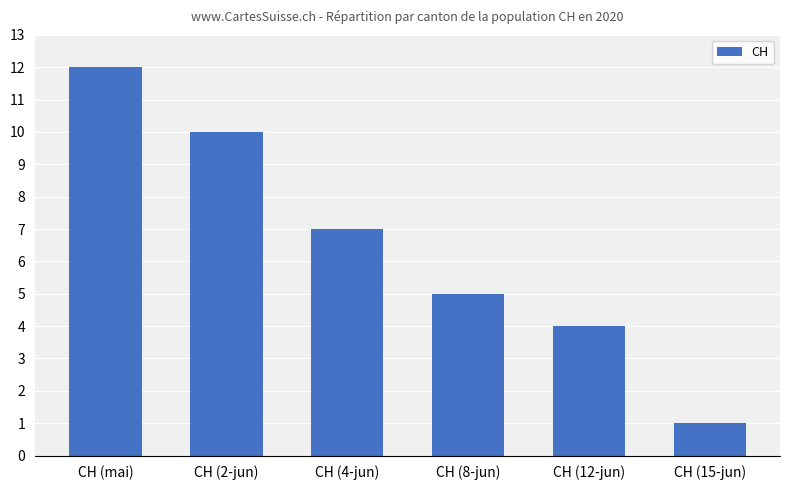

What is the sum of the values at CH (mai) and CH (15-jun)?

13